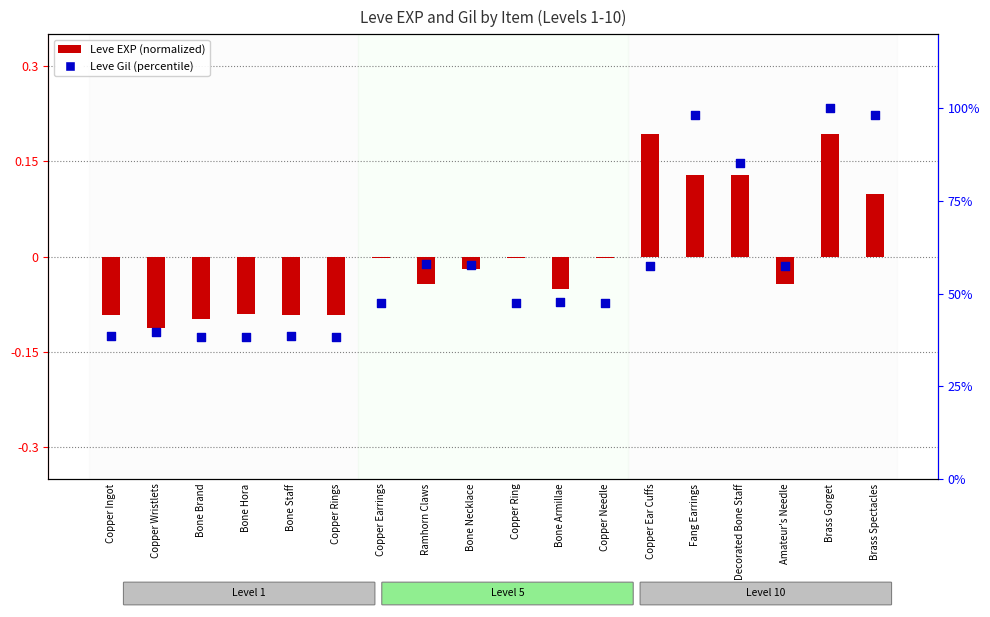

Is the value of Leve EXP at Copper Rings greater than the value of Leve Gil at Copper Earrings?

No